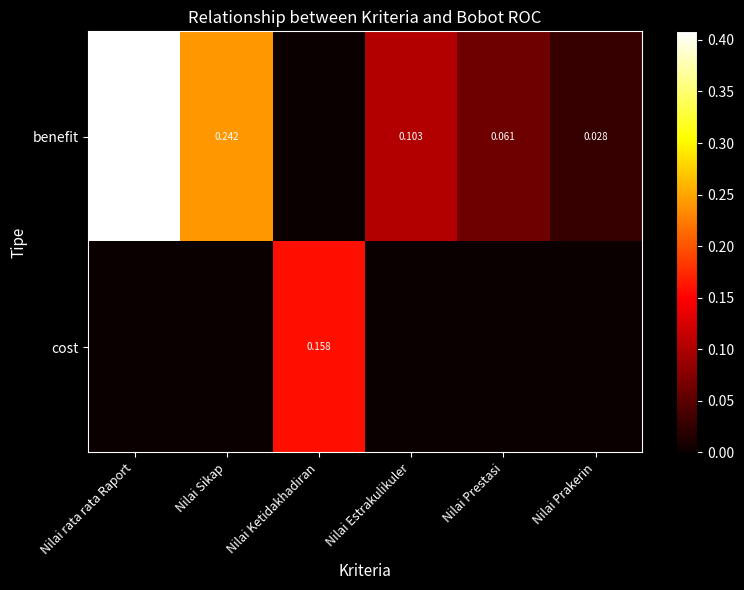

Is the value of benefit at Nilai Prestasi greater than the value of cost at Nilai Ketidakhadiran?

No